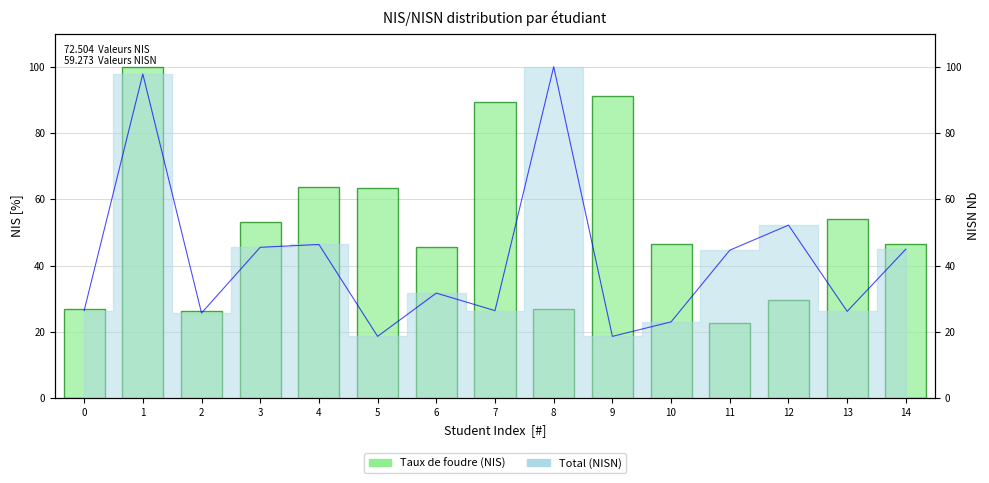

List the labels in order of Total (NISN) value, smallest first.

5, 9, 10, 2, 13, 0, 7, 6, 11, 14, 3, 4, 12, 1, 8